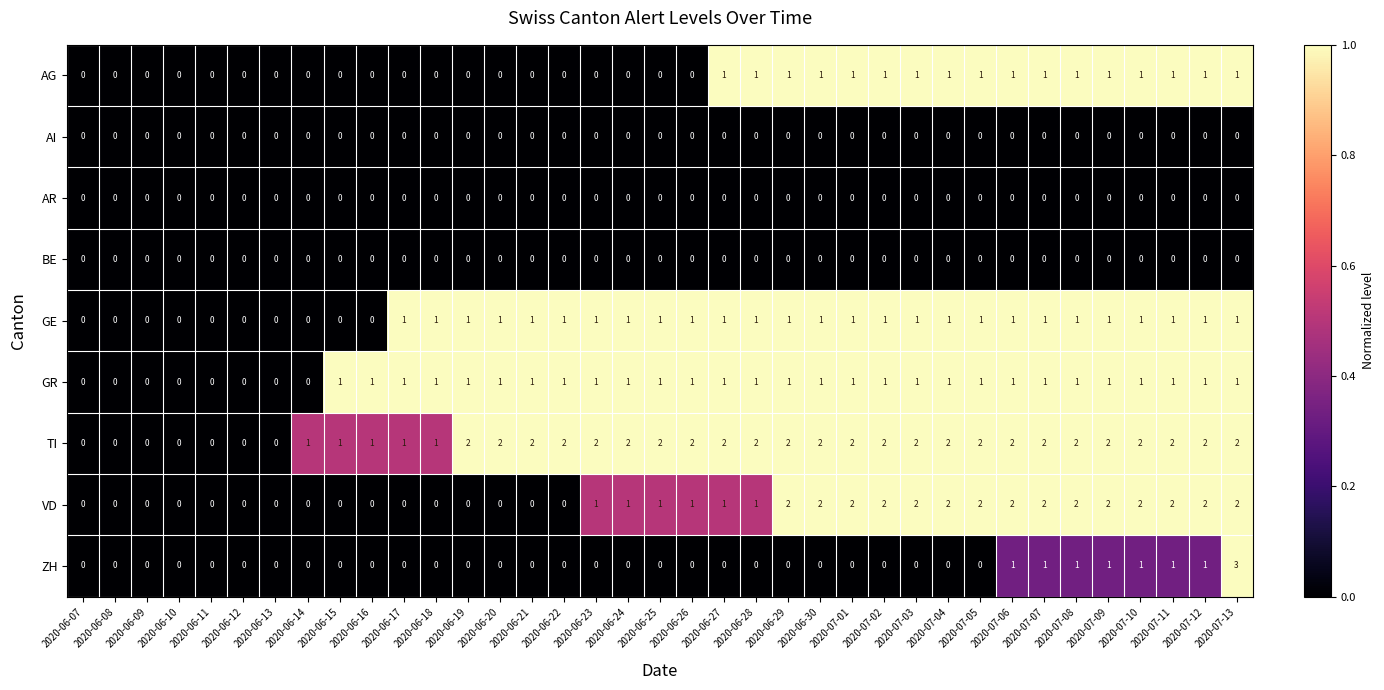

At which category is the sum across all series the highest?

2020-07-13